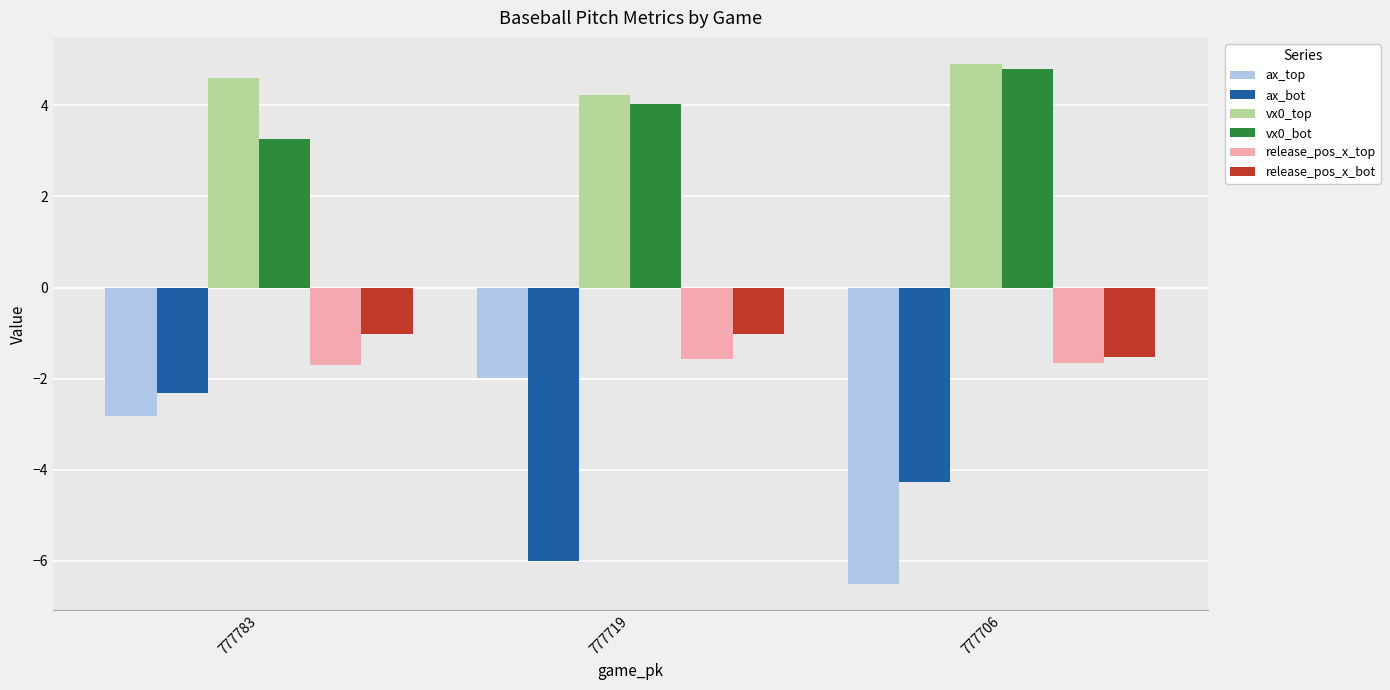

Where does the ax_bot series first go above -4?

777783